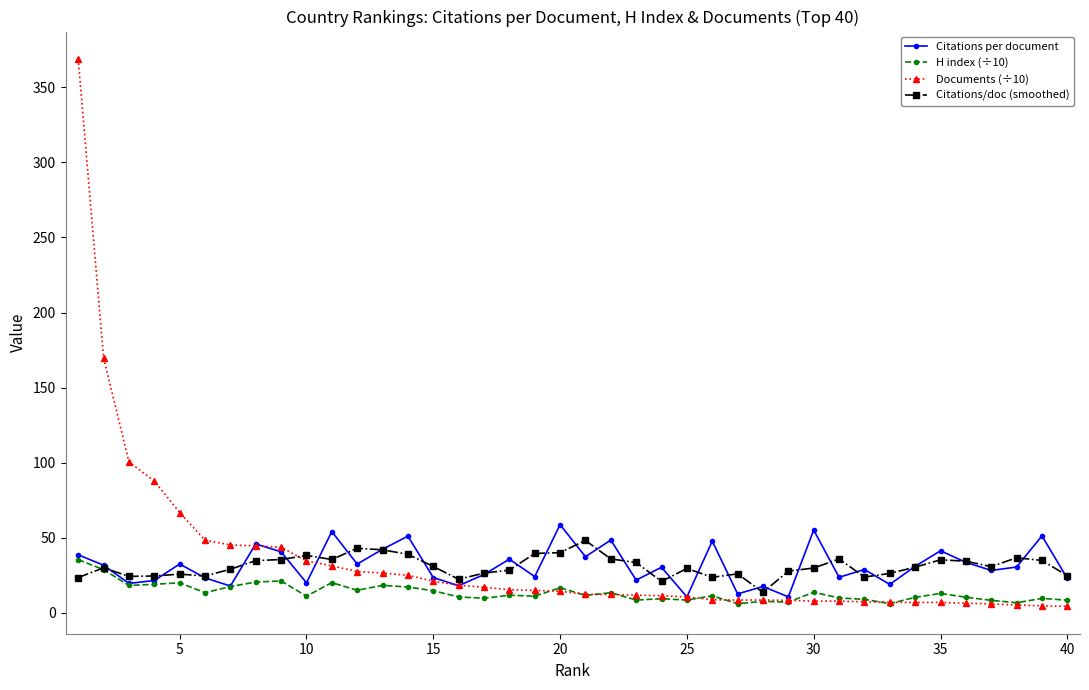

What is the sum of all H index (÷10) values?

535.0